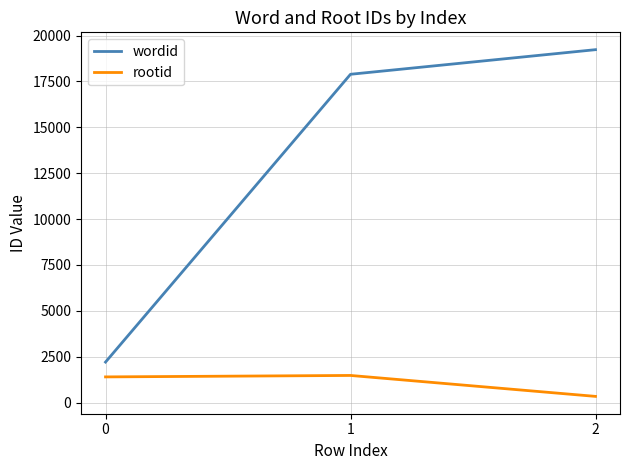

What is the sum of the wordid values at 1 and 0?

20101